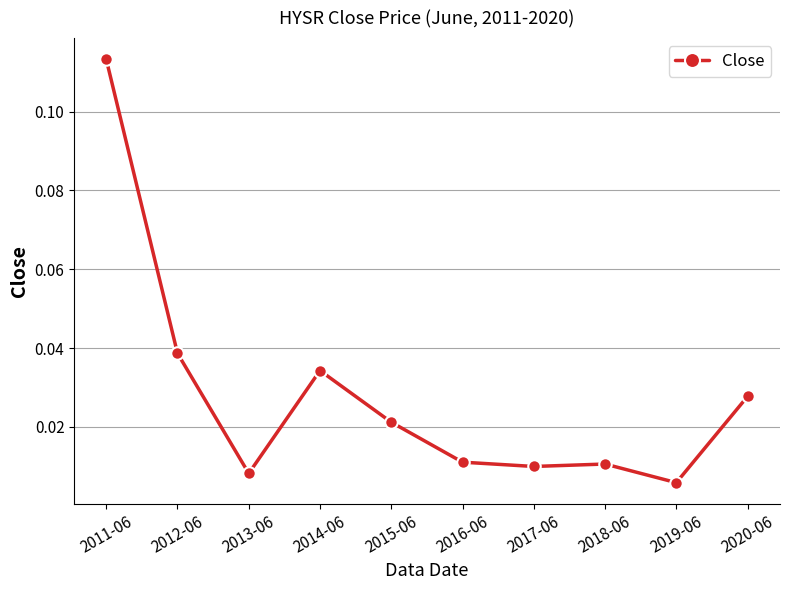

At which label is the value closest to 0?

2019-06